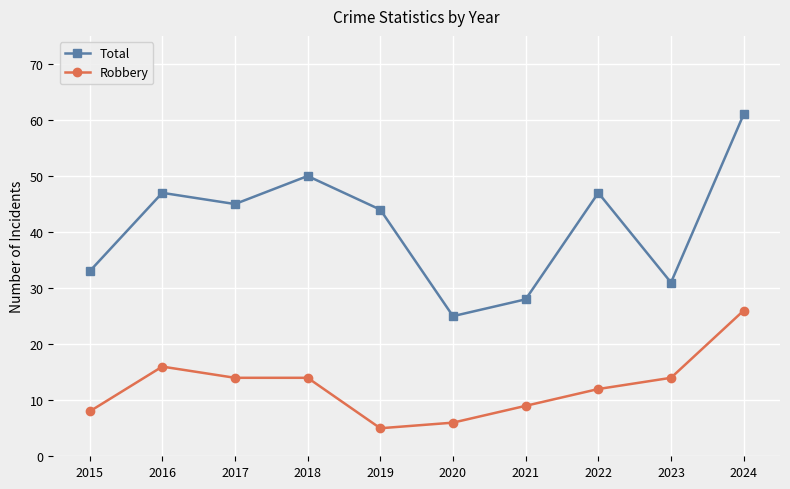

What is the difference between the highest and lowest values at 2023?

17